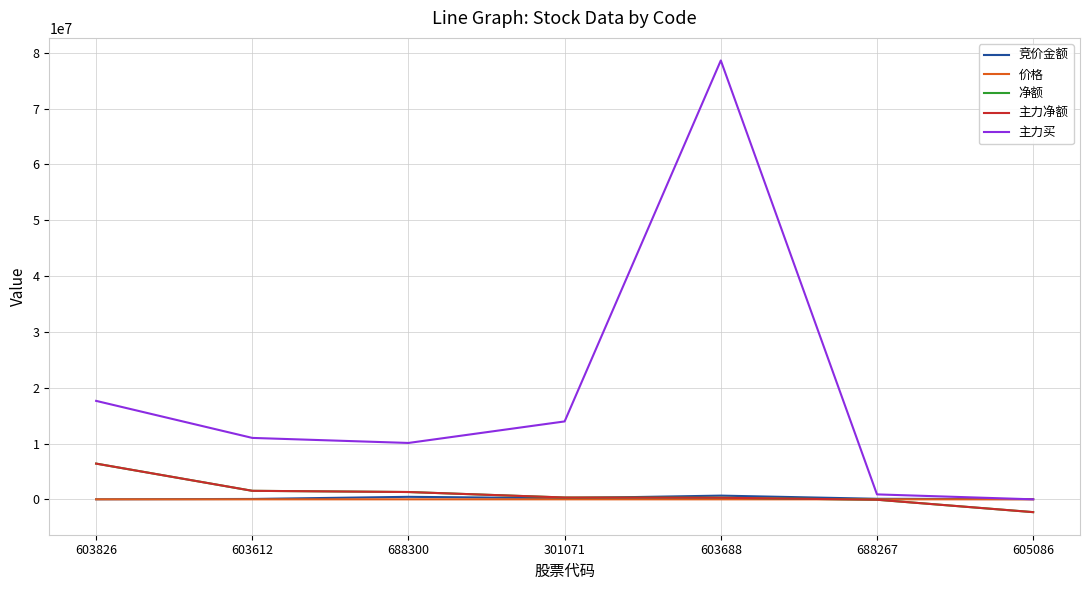

What is the label of the 2nd point from the left?

603612